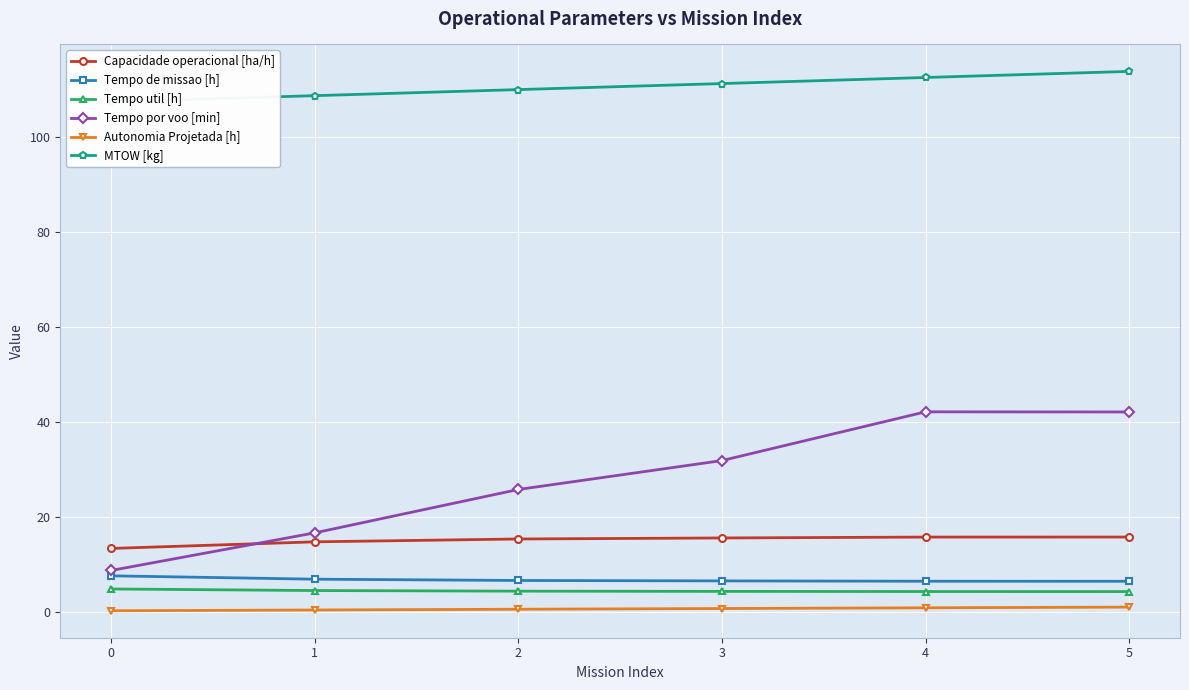

Reading left to right, what are all the values shown in this chart?

Capacidade operacional [ha/h]: 0=13.3	1=14.7	2=15.3	3=15.5	4=15.7	5=15.7
Tempo de missao [h]: 0=7.5	1=6.8	2=6.5	3=6.5	4=6.4	5=6.4
Tempo util [h]: 0=4.8	1=4.4	2=4.3	3=4.2	4=4.2	5=4.2
Tempo por voo [min]: 0=8.7	1=16.6	2=25.7	3=31.8	4=42.1	5=42.0
Autonomia Projetada [h]: 0=0.2	1=0.3	2=0.5	3=0.6	4=0.8	5=0.9
MTOW [kg]: 0=107.4	1=108.7	2=110.0	3=111.2	4=112.5	5=113.8